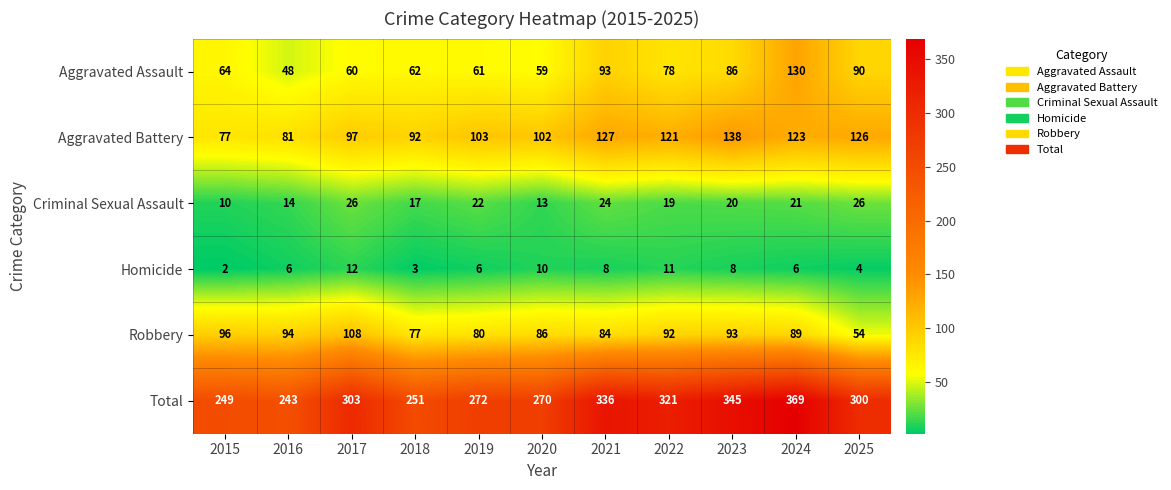

Rank the series by their maximum value, from highest to lowest.

Total, Aggravated Battery, Aggravated Assault, Robbery, Criminal Sexual Assault, Homicide